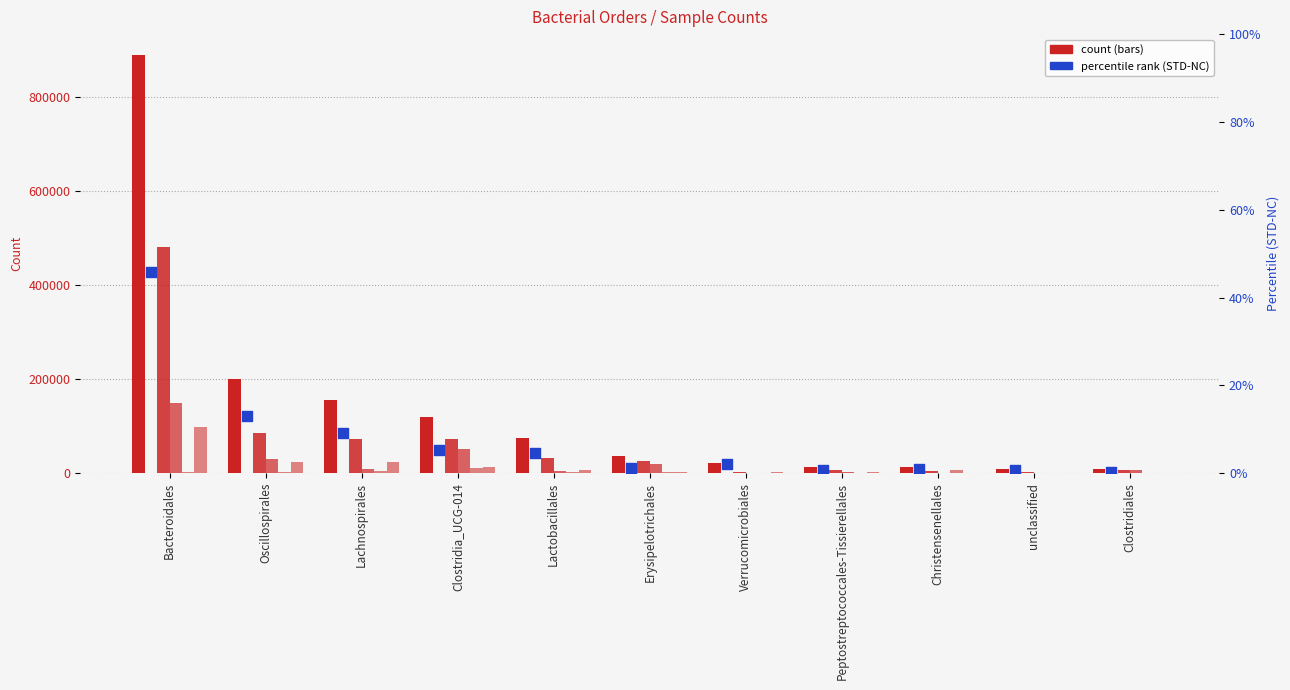

At which category is the sum across all series the highest?

Bacteroidales